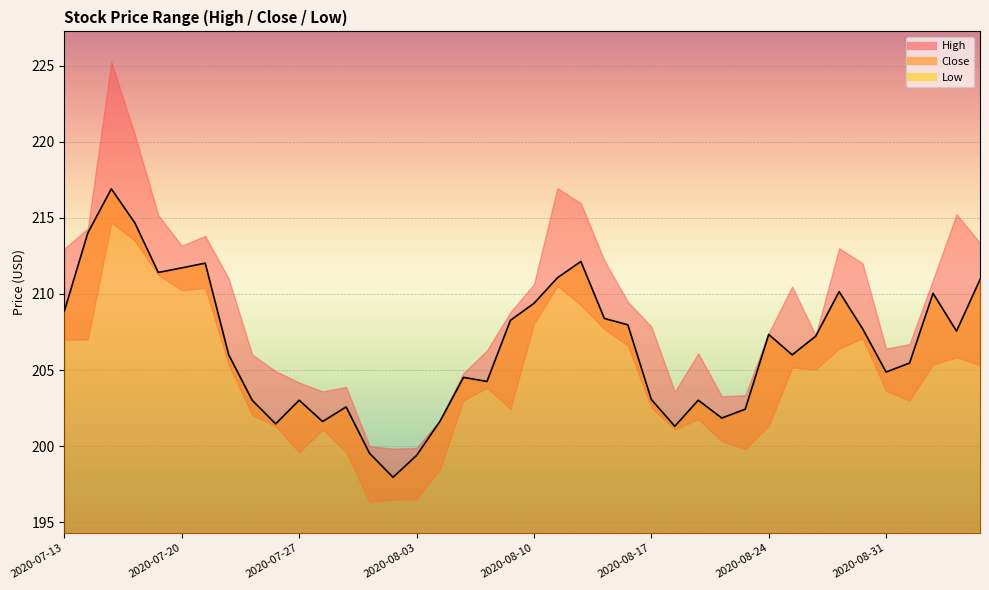

True or false: High and Close intersect in this chart.

False